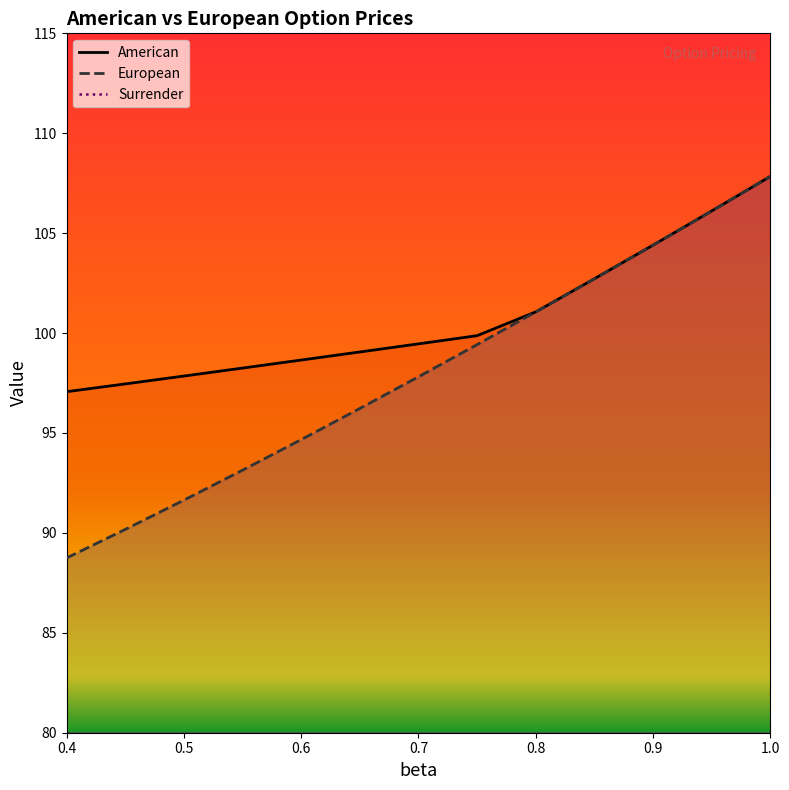

Count the number of categories in the chart.

13